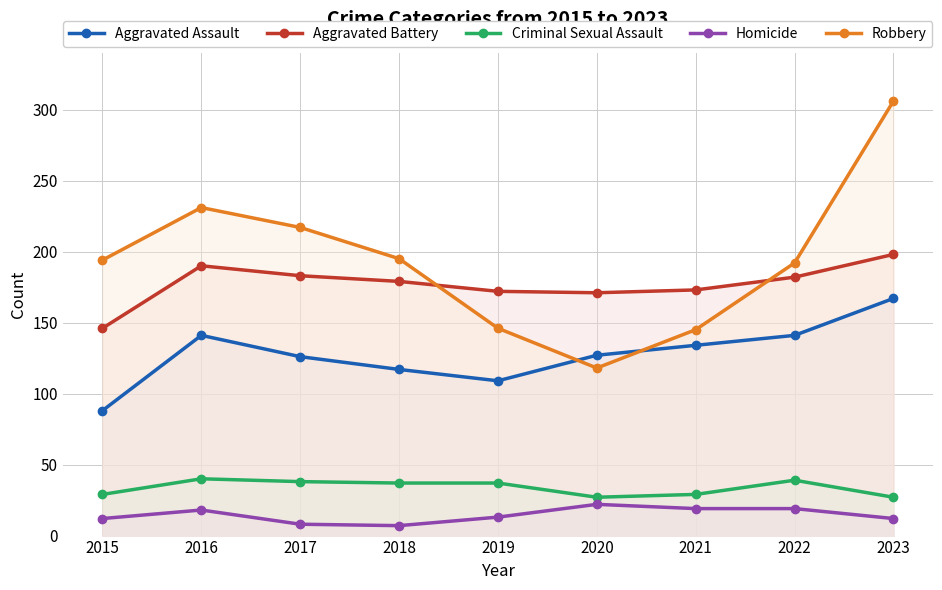

Reading left to right, list all the values displayed in this chart.

Aggravated Assault: 2015=88	2016=141	2017=126	2018=117	2019=109	2020=127	2021=134	2022=141	2023=167
Aggravated Battery: 2015=146	2016=190	2017=183	2018=179	2019=172	2020=171	2021=173	2022=182	2023=198
Criminal Sexual Assault: 2015=29	2016=40	2017=38	2018=37	2019=37	2020=27	2021=29	2022=39	2023=27
Homicide: 2015=12	2016=18	2017=8	2018=7	2019=13	2020=22	2021=19	2022=19	2023=12
Robbery: 2015=194	2016=231	2017=217	2018=195	2019=146	2020=118	2021=145	2022=192	2023=306